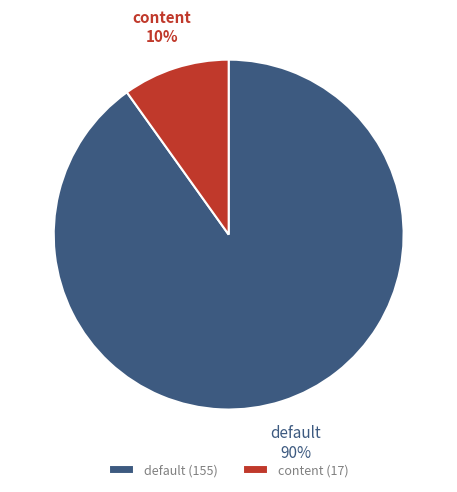

Do default and content together represent more than half of the pie?

Yes